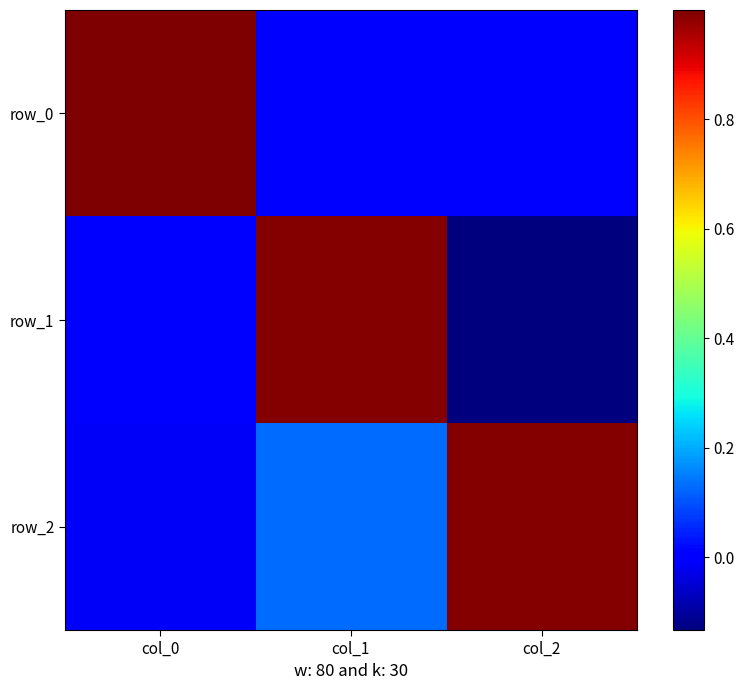

Where is row_0 nearest to the value 0?

col_1